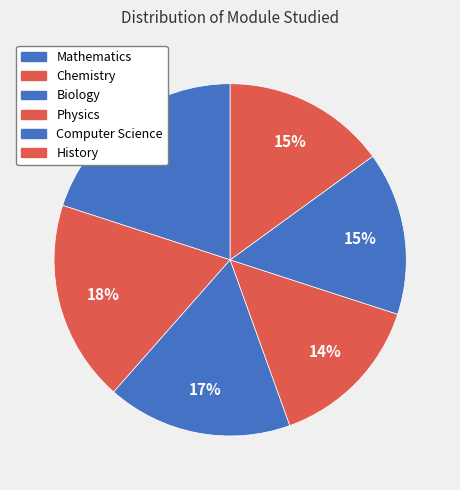

To the nearest percent, what is the difference between the largest and smallest slice percentages?

5%